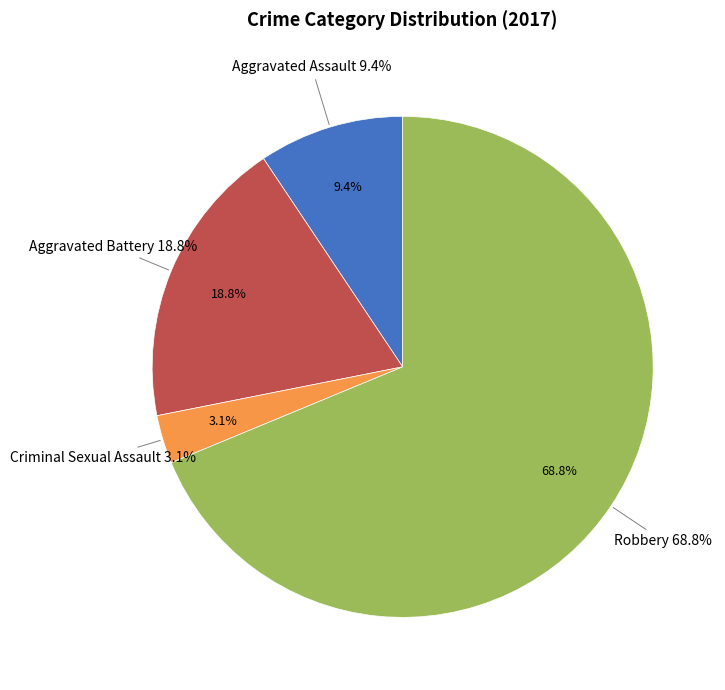

To the nearest percent, what is the difference between the largest and smallest slice percentages?

66%